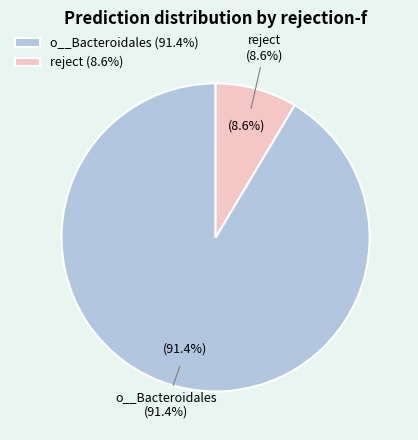

Does reject account for over 50% of the chart?

No